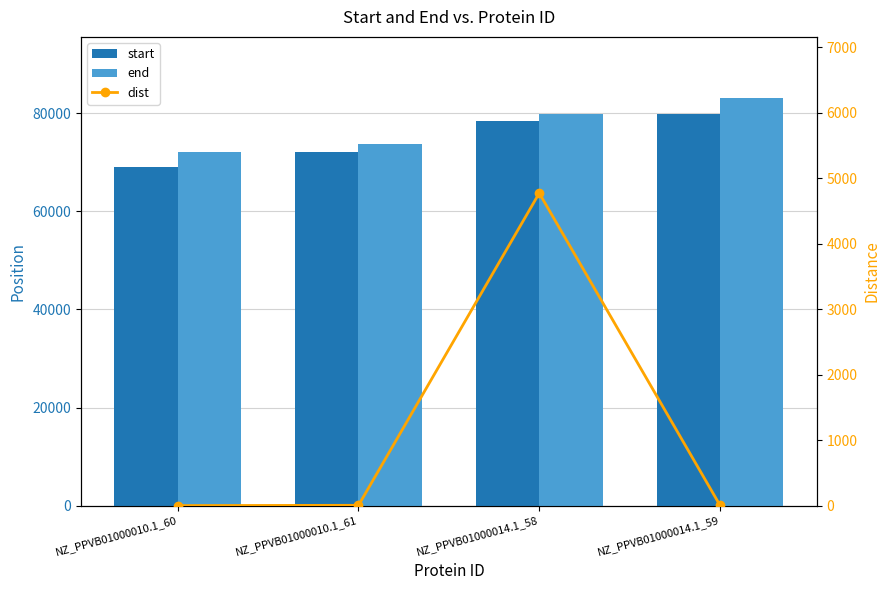

Is it true that start equals 69015 at NZ_PPVB01000010.1_60?

True